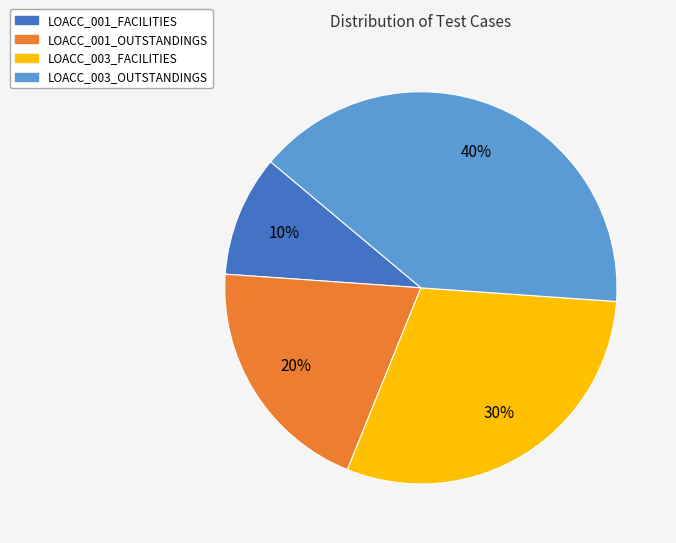

Does LOACC_003_OUTSTANDINGS account for over 50% of the chart?

No